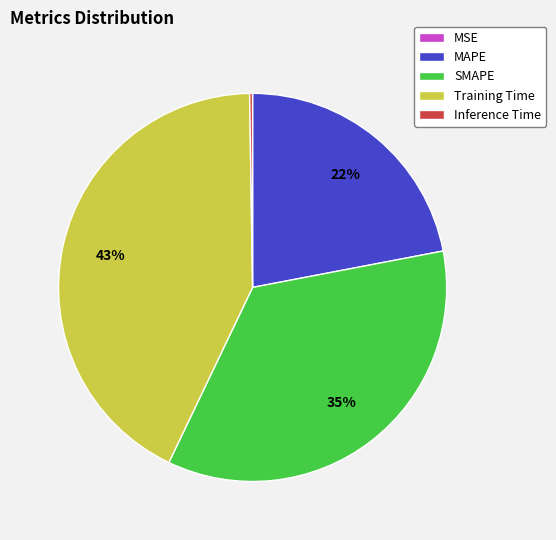

Do Training Time and MAPE together represent more than half of the pie?

Yes